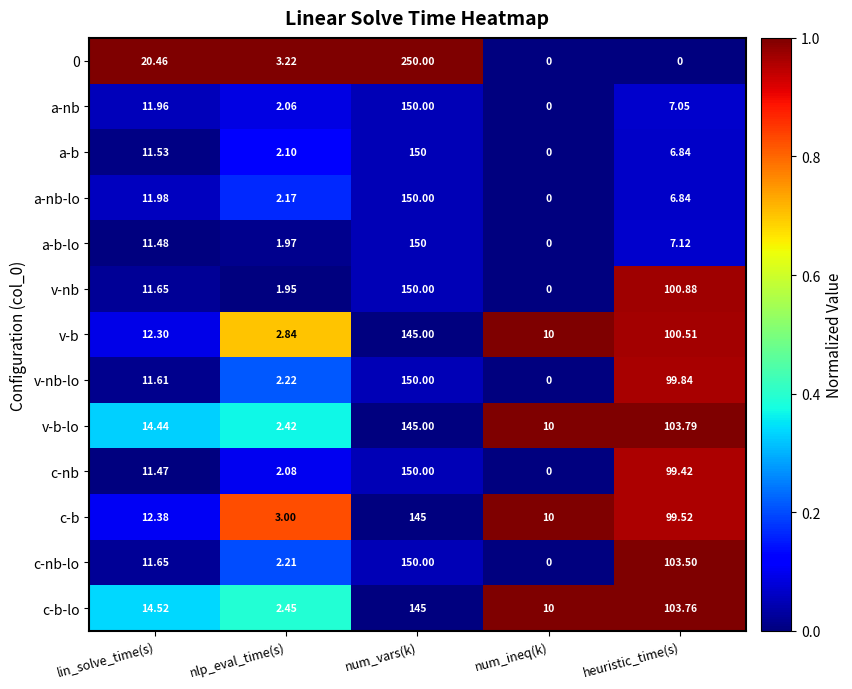

How many data points does each series have?

5